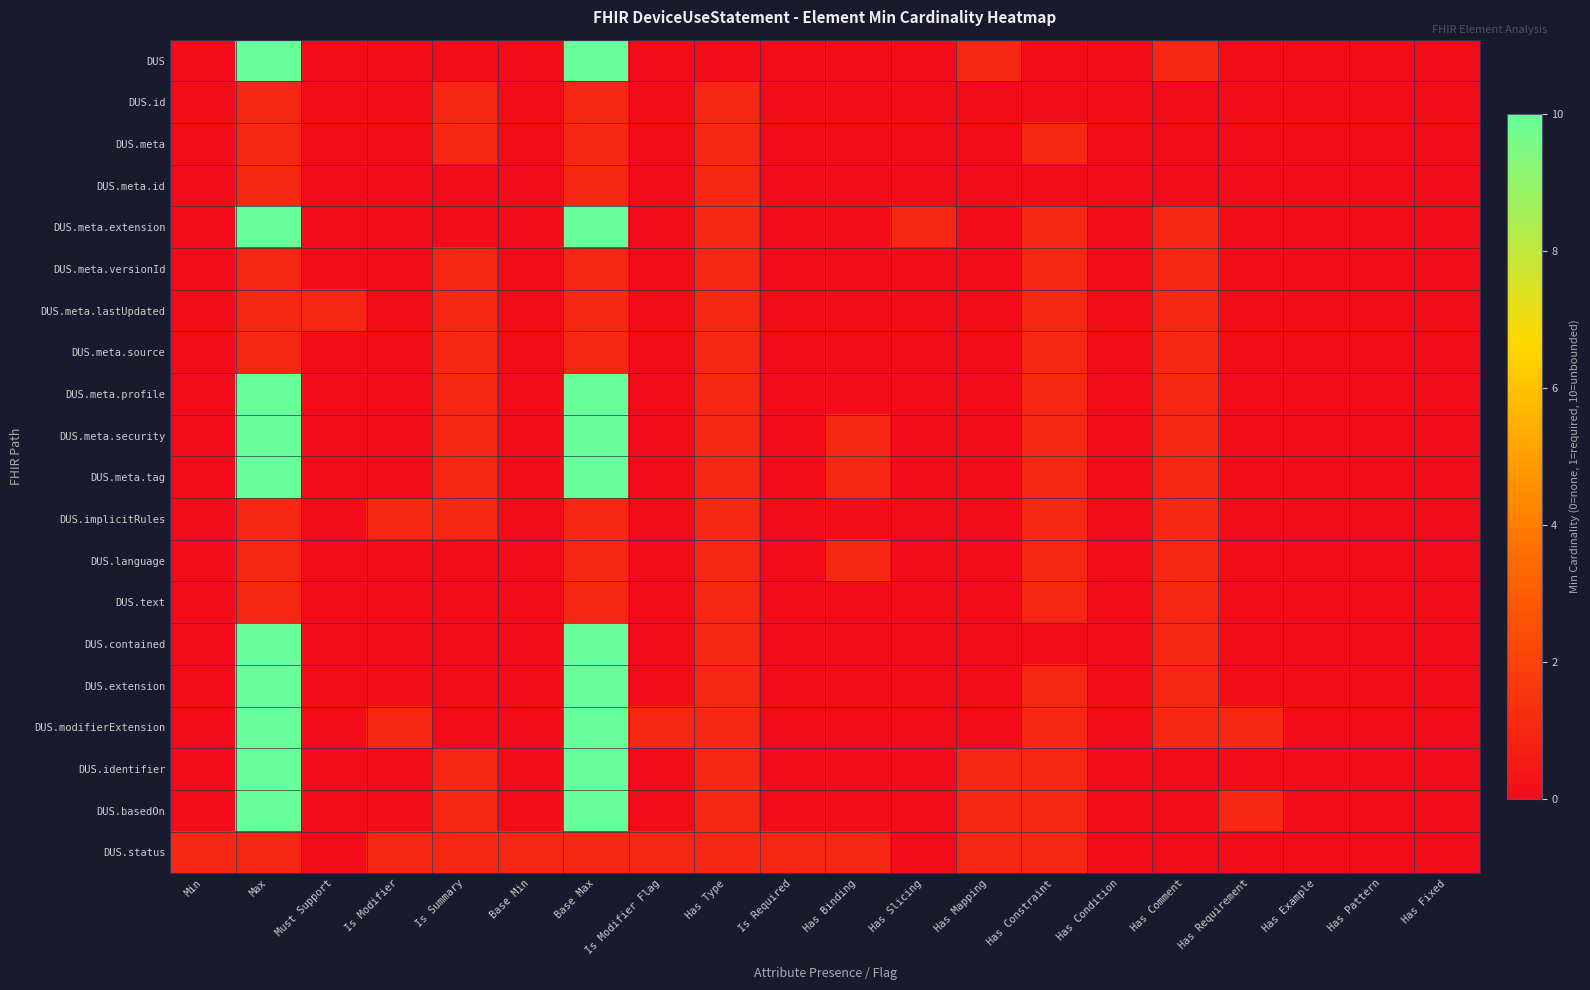

List the series in order of their peak value, highest first.

DUS, DUS.meta.extension, DUS.meta.profile, DUS.meta.security, DUS.meta.tag, DUS.contained, DUS.extension, DUS.modifierExtension, DUS.identifier, DUS.basedOn, DUS.id, DUS.meta, DUS.meta.id, DUS.meta.versionId, DUS.meta.lastUpdated, DUS.meta.source, DUS.implicitRules, DUS.language, DUS.text, DUS.status